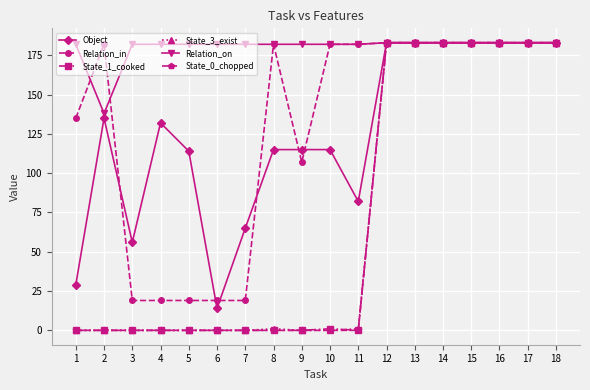

Where is the first local maximum for Object?

2